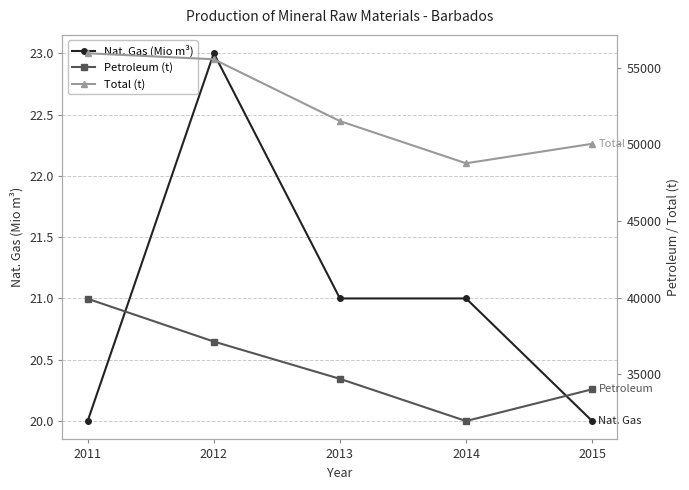

True or false: Nat. Gas (Mio m³) and Total (t) cross at least once.

False